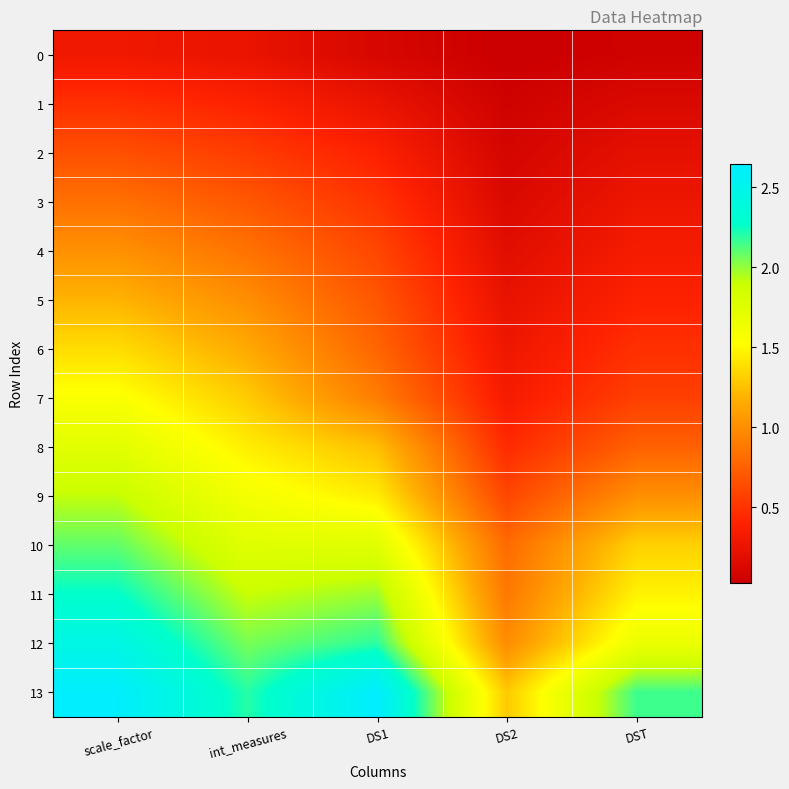

What is the spread (max minus min) of values at DS2?

1.3